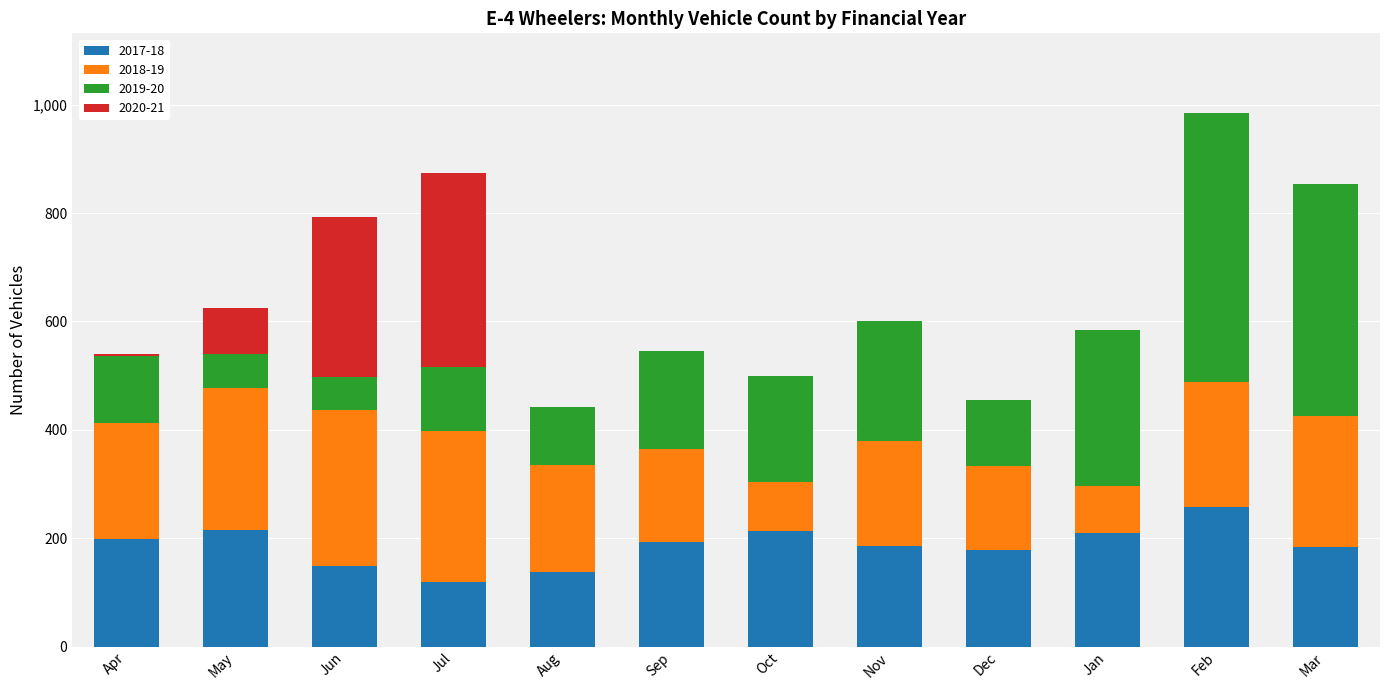

What is the total value across all series at Mar?

853